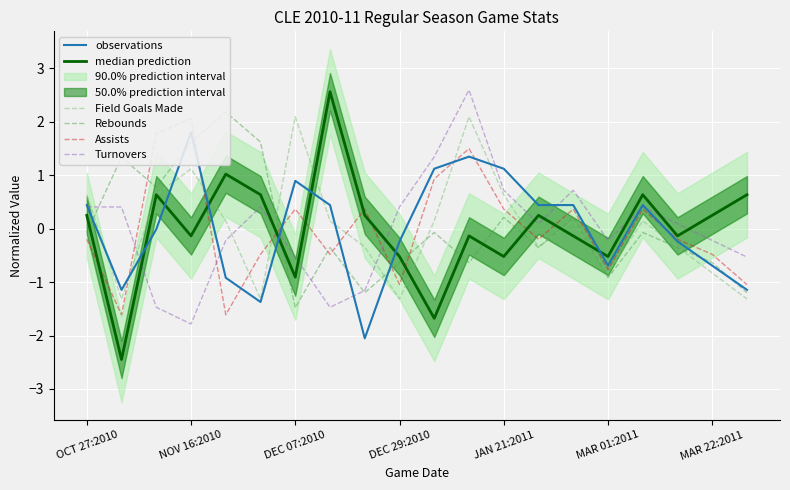

What is the difference between the highest and lowest values at 7?

4.0